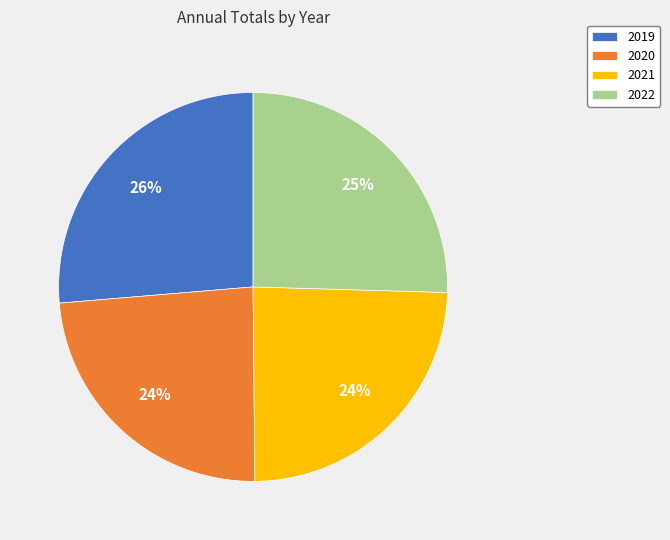

What percentage is the 2021 slice, to the nearest percent?

24%